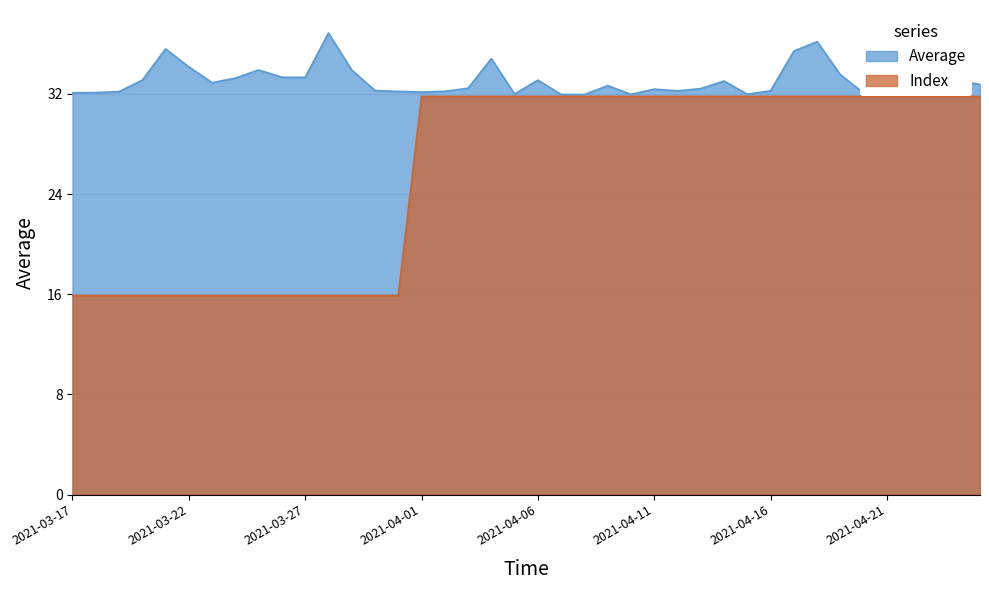

Reading right to left, what are all the values shown in this chart?

Average: 2021-04-25=32.8	2021-04-24=33.1	2021-04-23=32.5	2021-04-22=32.0	2021-04-21=31.8	2021-04-20=32.1	2021-04-19=33.5	2021-04-18=36.2	2021-04-17=35.4	2021-04-16=32.3	2021-04-15=32.0	2021-04-14=33.0	2021-04-13=32.4	2021-04-12=32.2	2021-04-11=32.4	2021-04-10=32.0	2021-04-09=32.7	2021-04-08=32.0	2021-04-07=32.0	2021-04-06=33.1	2021-04-05=32.0	2021-04-04=34.8	2021-04-03=32.5	2021-04-02=32.2	2021-04-01=32.2	2021-03-31=32.2	2021-03-30=32.3	2021-03-29=33.9	2021-03-28=36.9	2021-03-27=33.3	2021-03-26=33.3	2021-03-25=33.9	2021-03-24=33.3	2021-03-23=32.9	2021-03-22=34.2	2021-03-21=35.6	2021-03-20=33.1	2021-03-19=32.2	2021-03-18=32.1	2021-03-17=32.1
Index: 2021-04-25=31.8	2021-04-24=31.8	2021-04-23=31.8	2021-04-22=31.8	2021-04-21=31.8	2021-04-20=31.8	2021-04-19=31.8	2021-04-18=31.8	2021-04-17=31.8	2021-04-16=31.8	2021-04-15=31.8	2021-04-14=31.8	2021-04-13=31.8	2021-04-12=31.8	2021-04-11=31.8	2021-04-10=31.8	2021-04-09=31.8	2021-04-08=31.8	2021-04-07=31.8	2021-04-06=31.8	2021-04-05=31.8	2021-04-04=31.8	2021-04-03=31.8	2021-04-02=31.8	2021-04-01=31.8	2021-03-31=15.9	2021-03-30=15.9	2021-03-29=15.9	2021-03-28=15.9	2021-03-27=15.9	2021-03-26=15.9	2021-03-25=15.9	2021-03-24=15.9	2021-03-23=15.9	2021-03-22=15.9	2021-03-21=15.9	2021-03-20=15.9	2021-03-19=15.9	2021-03-18=15.9	2021-03-17=15.9